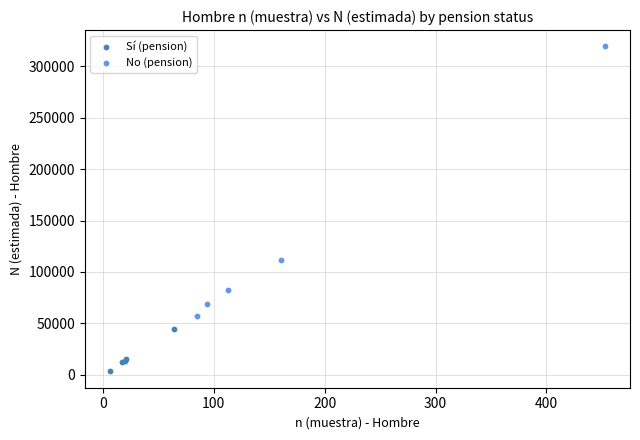

Which series reaches the maximum Y coordinate?

No (pension)